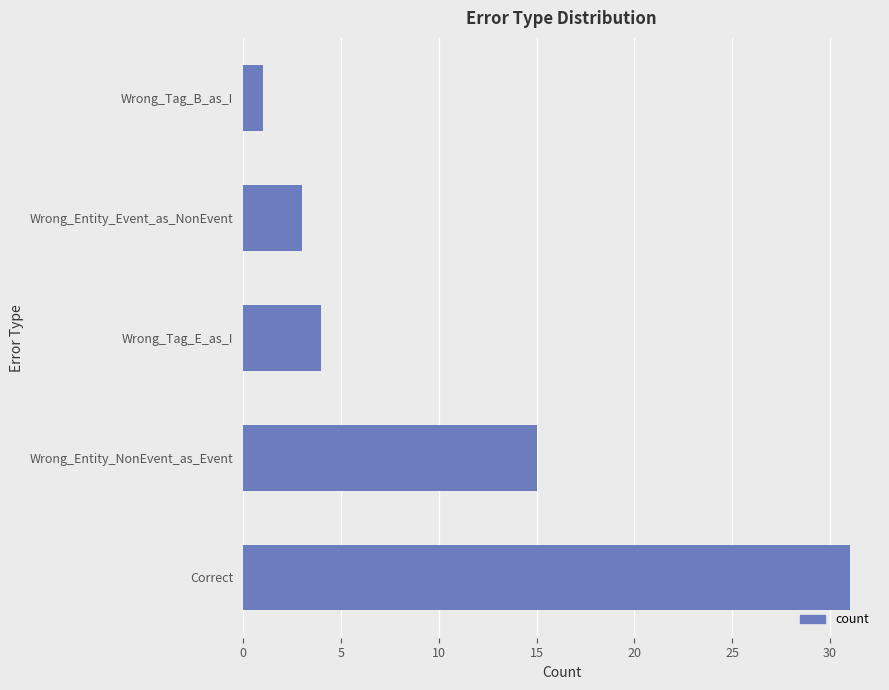

How many bars are there in total?

5